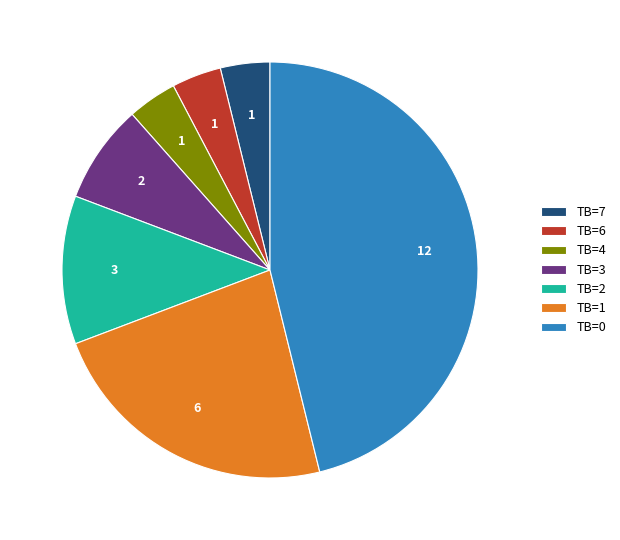

What is the largest slice in the pie chart?

TB=0